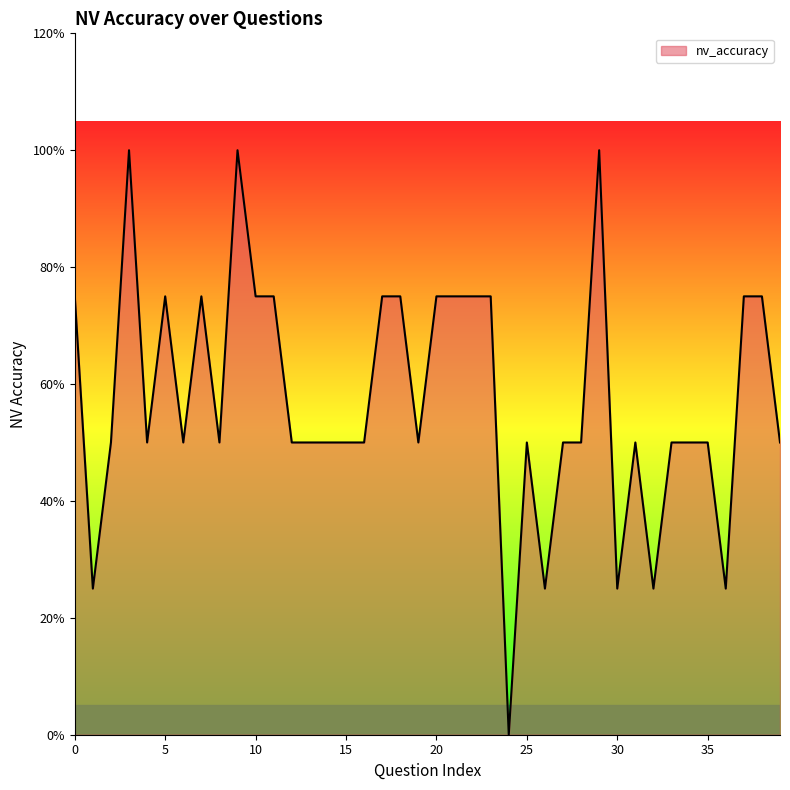

Does the chart display data point markers on the line(s)?

No